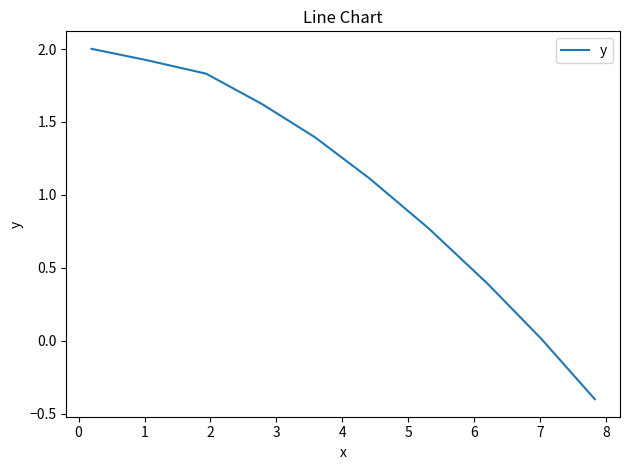

What is the greatest value displayed?

2.0